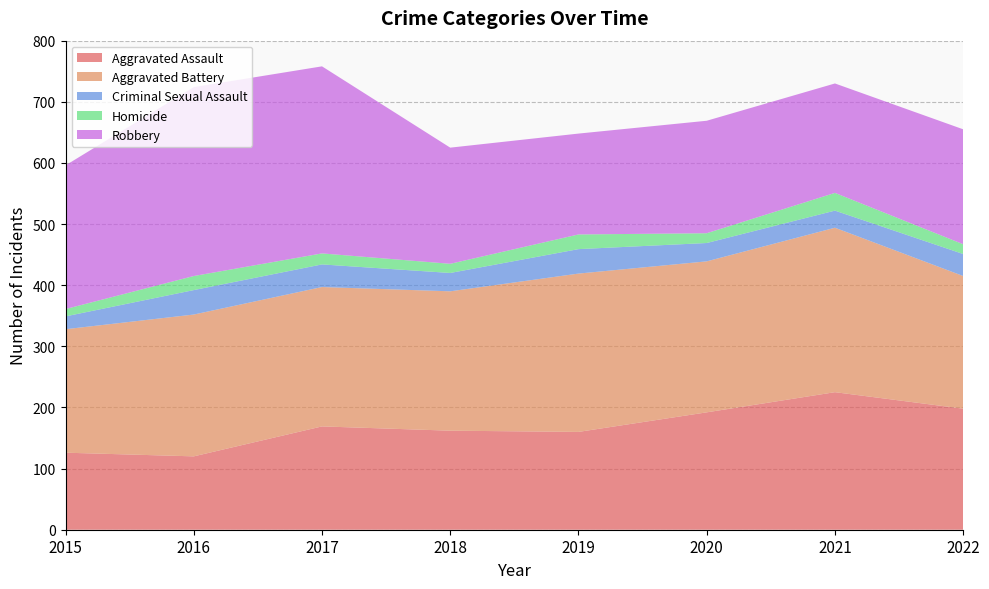

Reading right to left, list all the values displayed in this chart.

Aggravated Assault: 198	225	192	160	162	169	120	126
Aggravated Battery: 217	269	247	259	228	228	232	202
Criminal Sexual Assault: 36	28	30	40	30	37	40	21
Homicide: 16	29	16	24	15	18	23	12
Robbery: 188	179	184	165	190	306	309	235